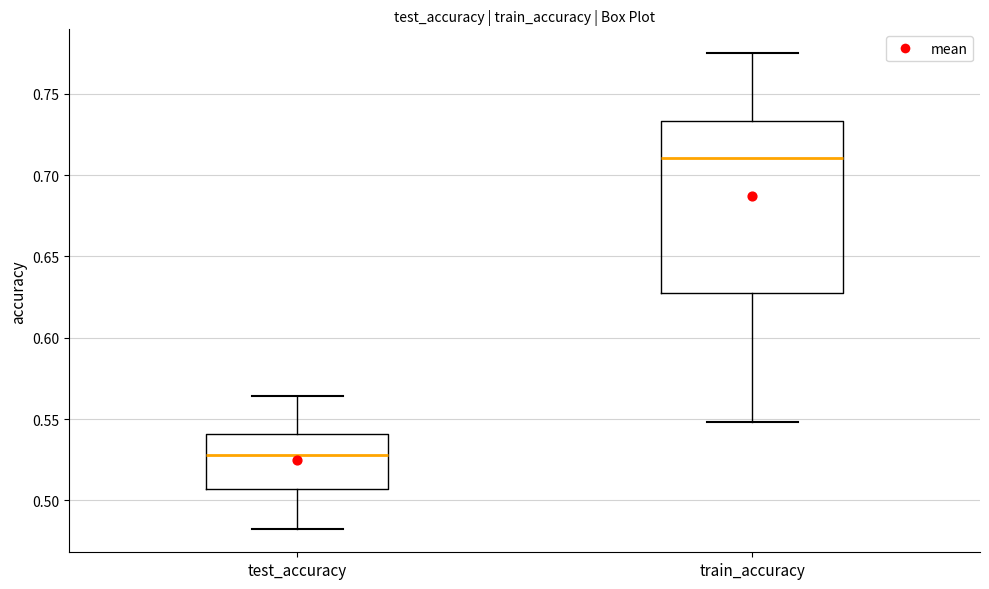

Comparing the boxes themselves (not the whiskers), which one is the tallest?

train_accuracy